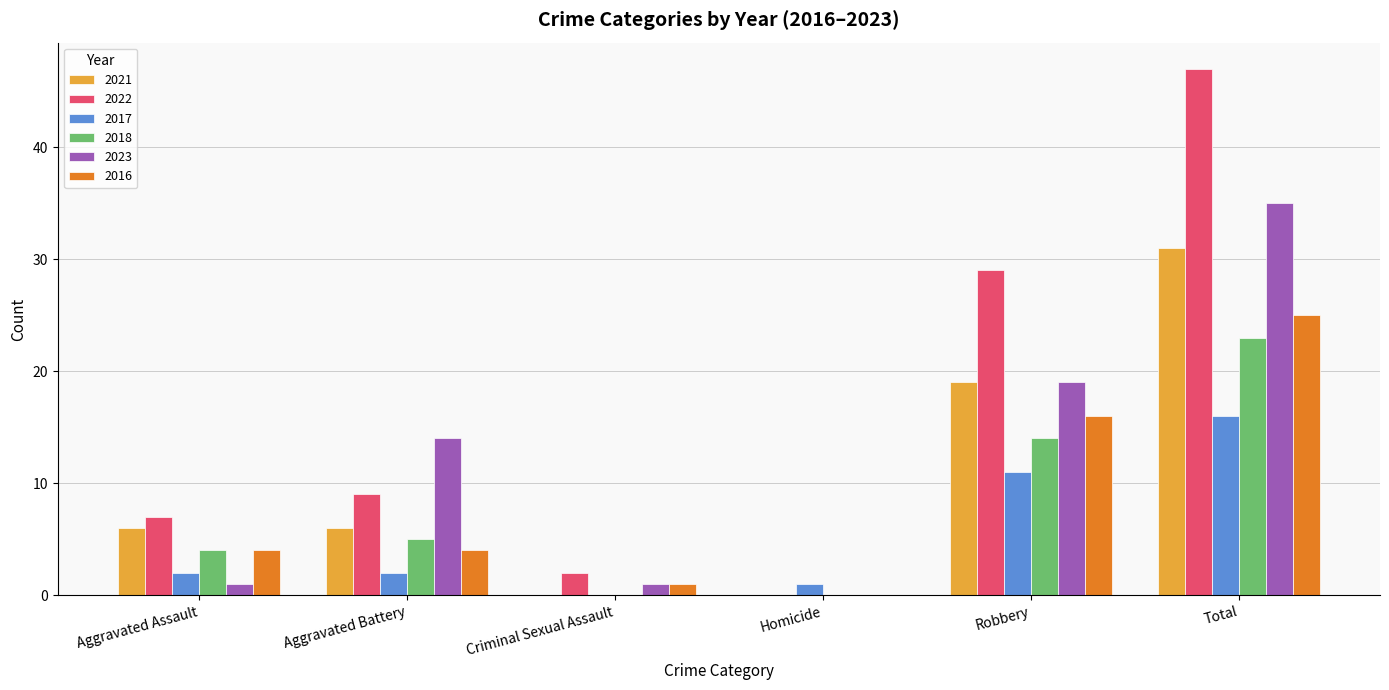

What is the sum of all 2016 values?

50